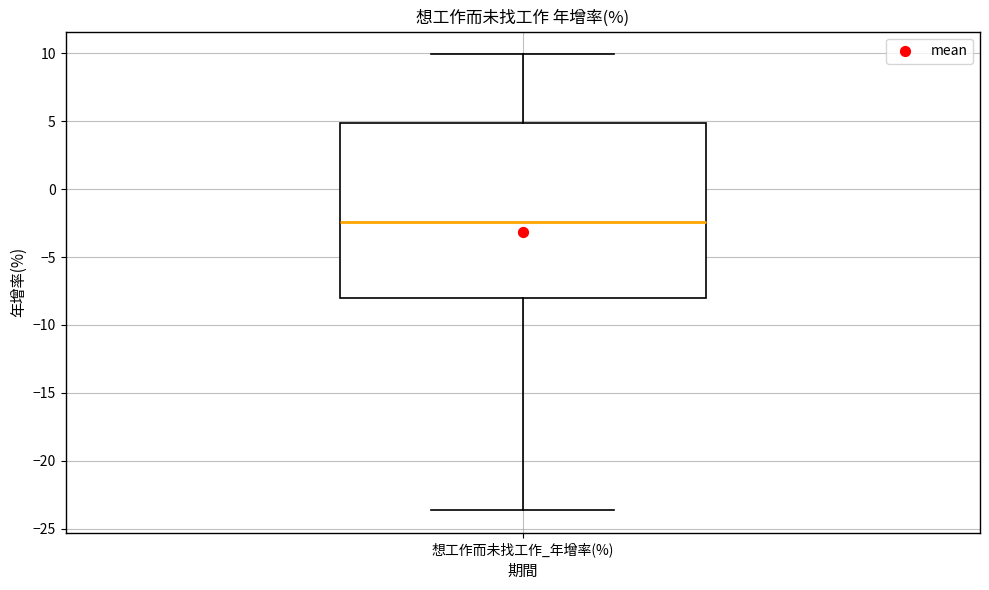

Read this box plot against the y-axis: the position of the median line, the range covered by the box, and the ends of both whiskers. The values are not printed on the chart, so give them approximately, as read against the axis.

median -2.5, box -8.0 to 5.0, whiskers -23.5 to 10.0